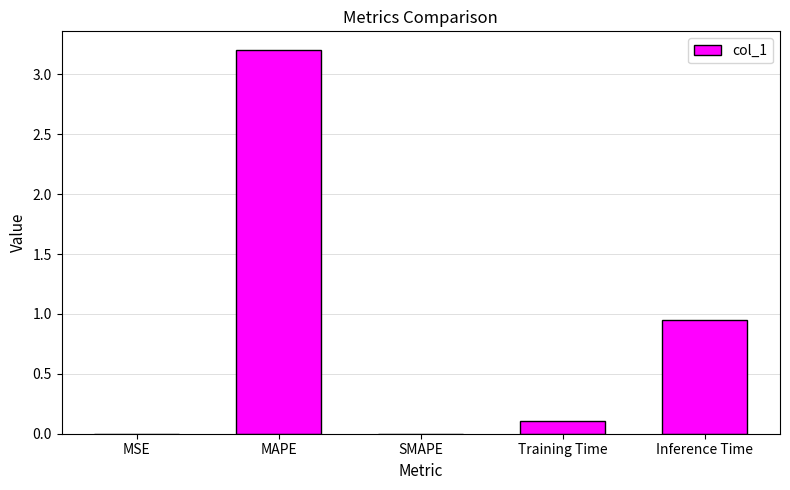

At which label is the value closest to 1?

Inference Time